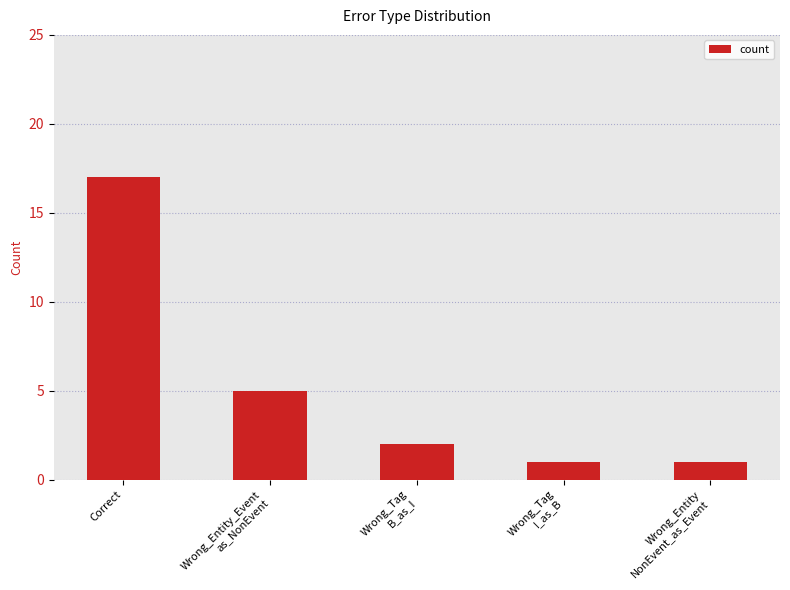

Is it true that the value at Wrong_Tag
B_as_I is 2?

True